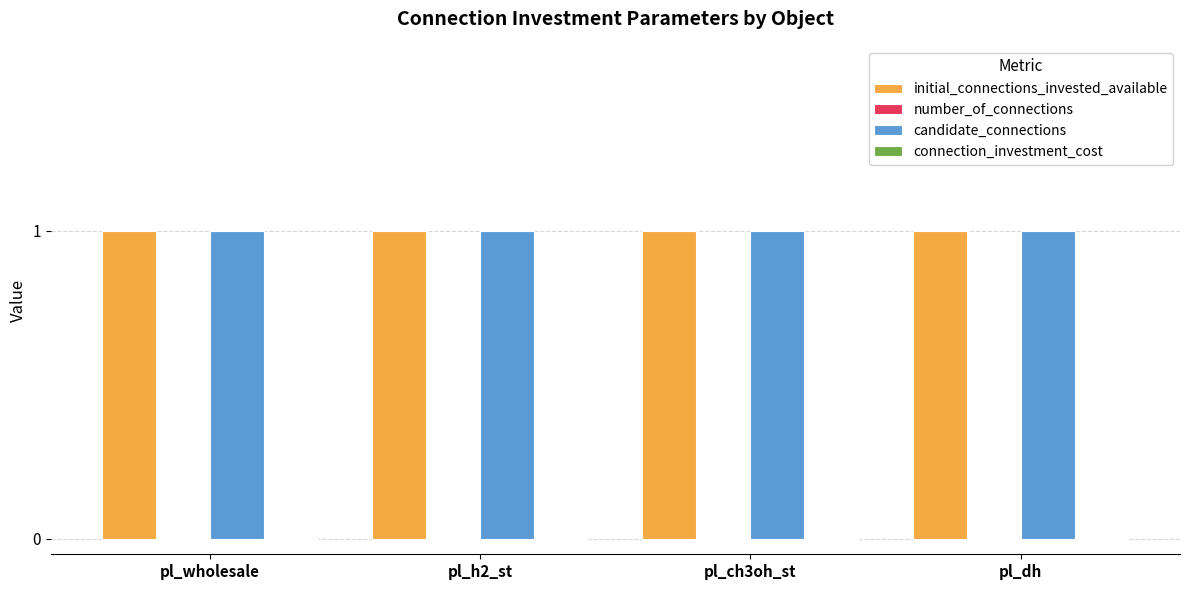

What is the label of the 3rd bar from the right?

pl_h2_st